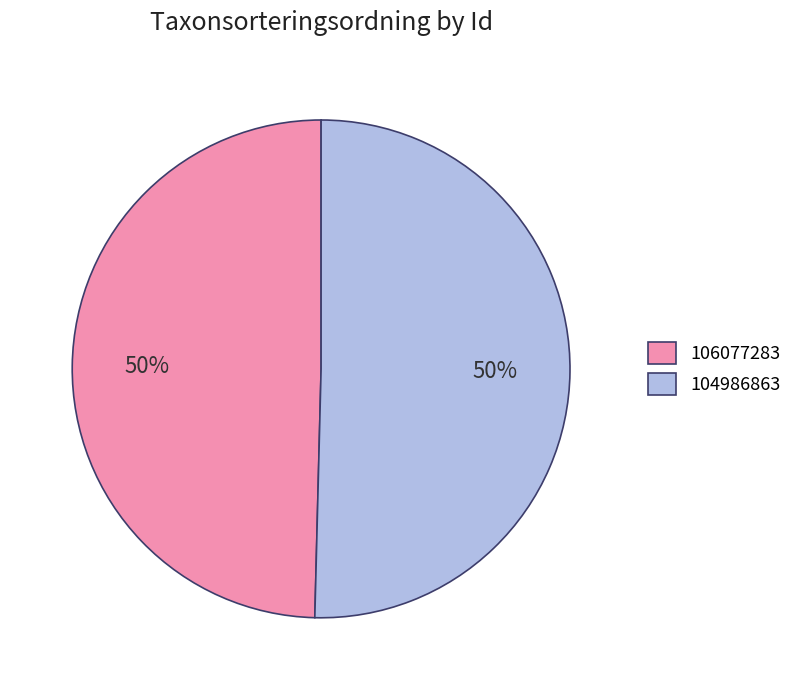

The 106077283 slice represents 59% of the pie. True or false?

False